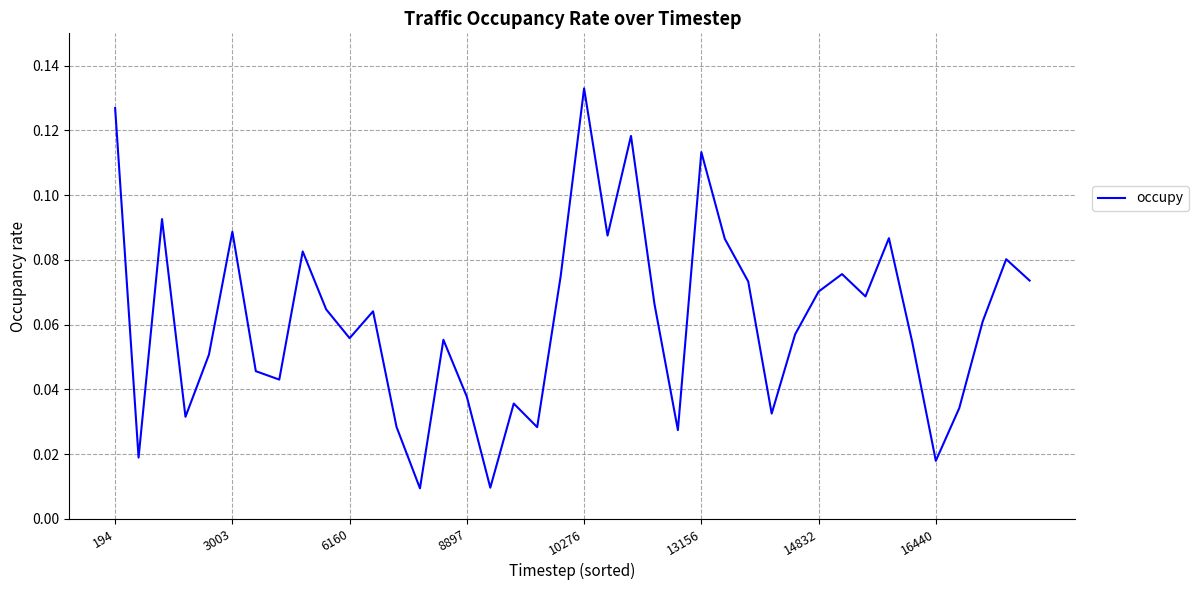

Is this an area chart (filled region under the line)?

No